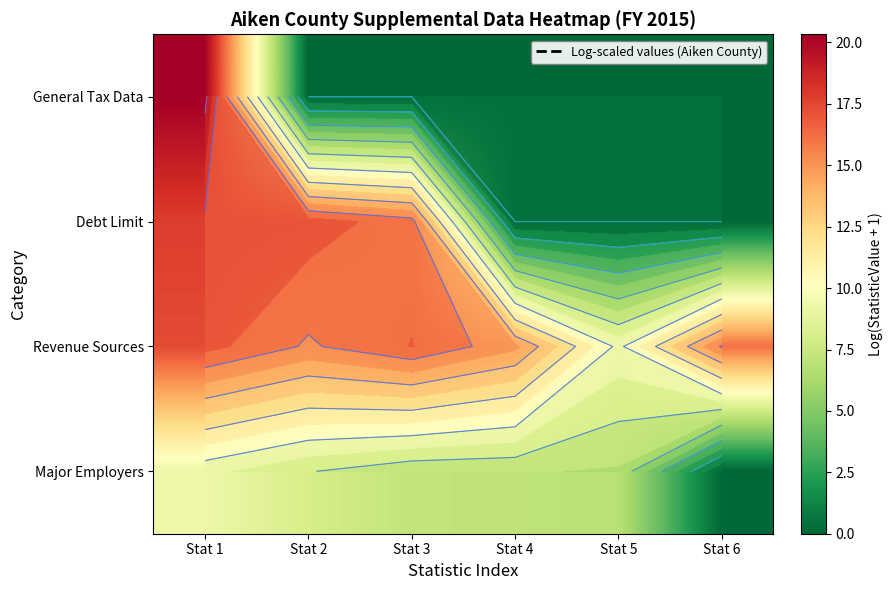

Which series has the largest range (max minus min)?

General Tax Data